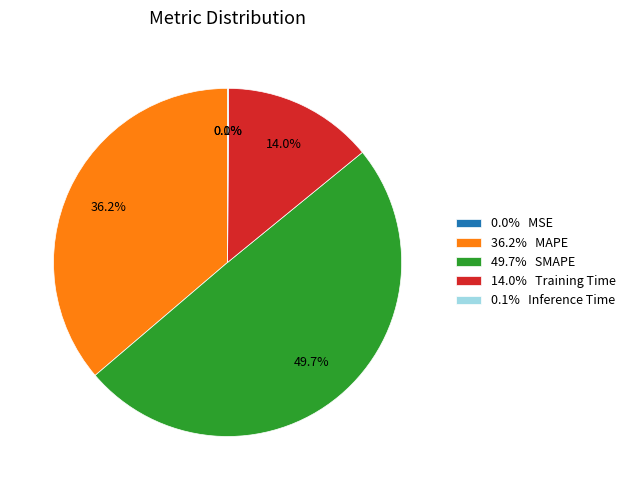

What percentage is NOT represented by 49.7% SMAPE?

50.3%